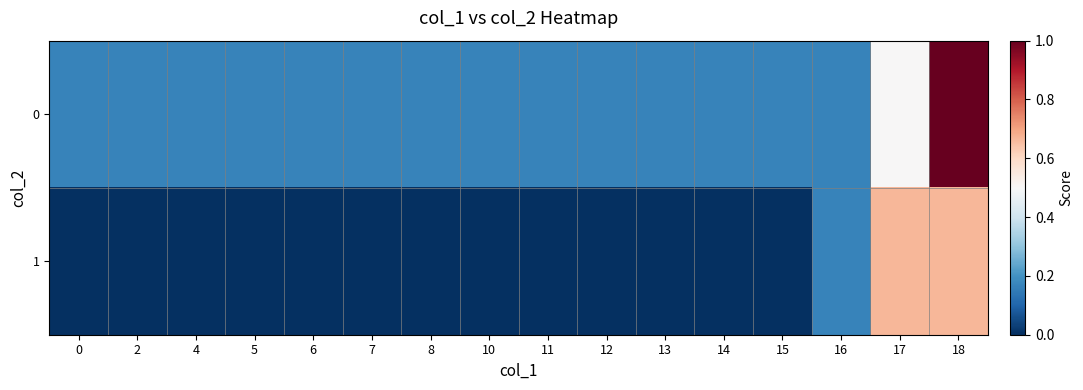

Count the number of categories in the chart.

16